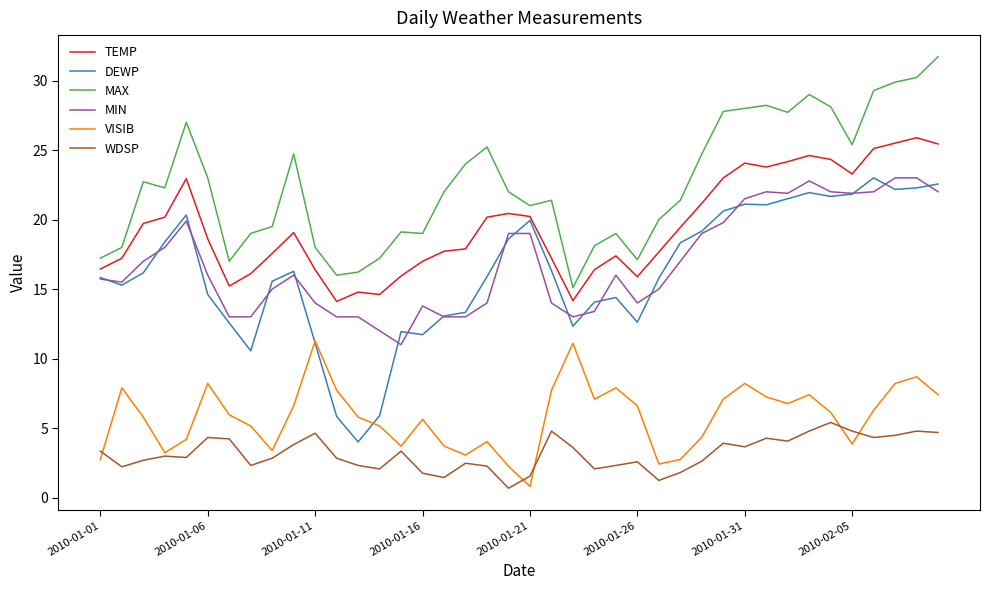

Which series has the largest total across all categories?

MAX